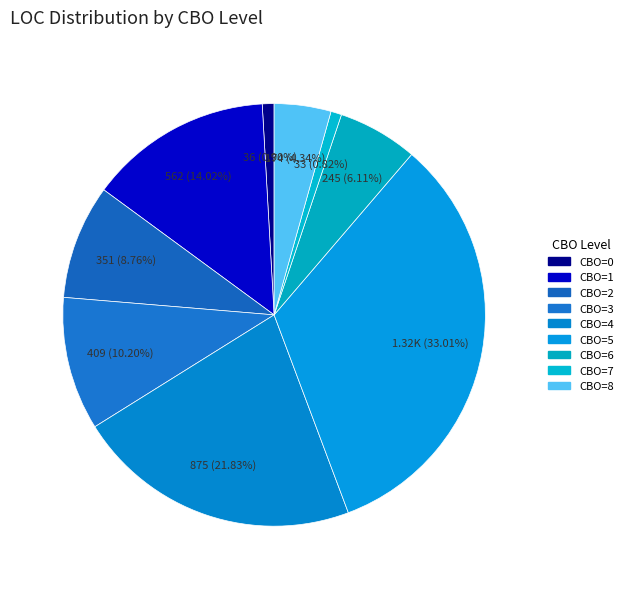

What is the largest slice in the pie chart?

5